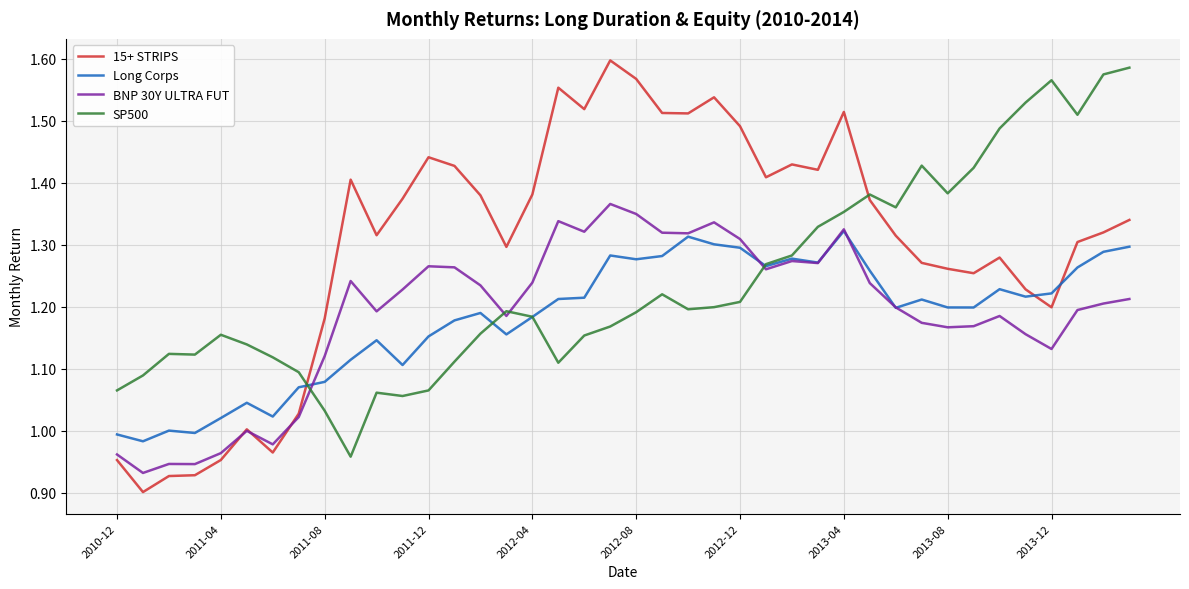

In SP500, how many points are lower than both neighbors (excluding endpoints)?

8